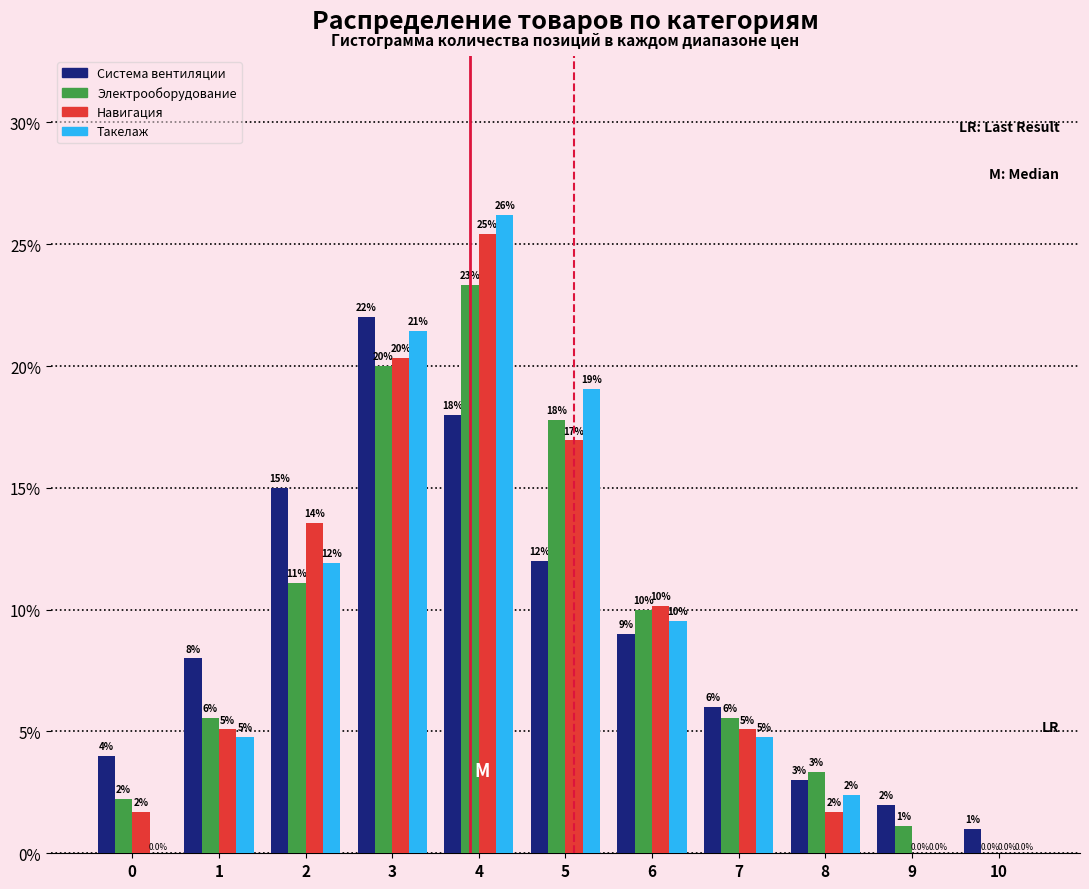

At which label is Система вентиляции closest to 11?

5